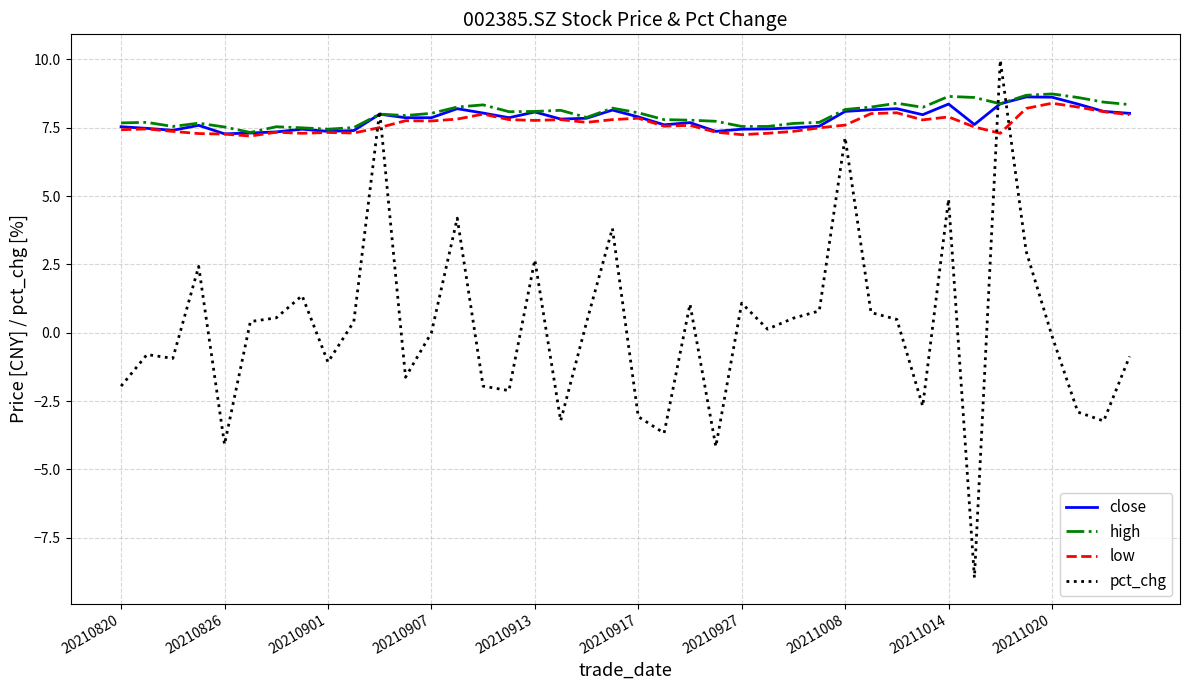

Which series has the largest range (max minus min)?

pct_chg